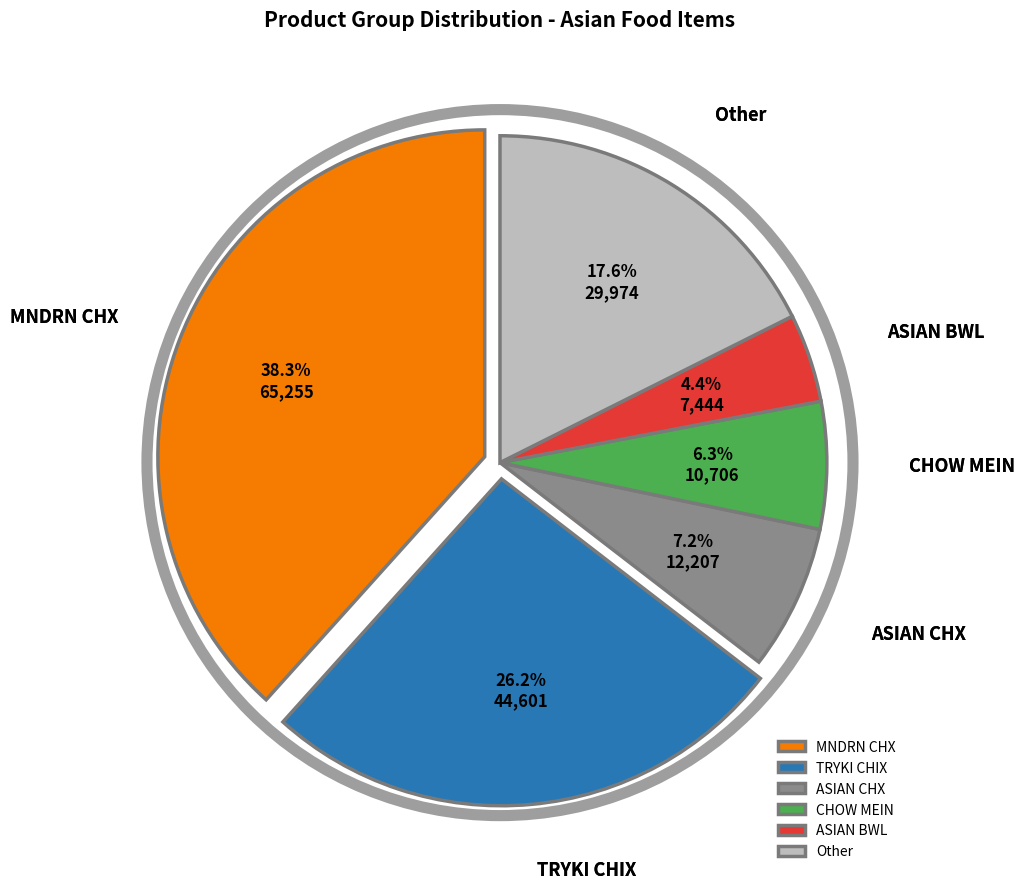

Combined, do TRYKI CHIX and ASIAN CHX account for over 50%?

No